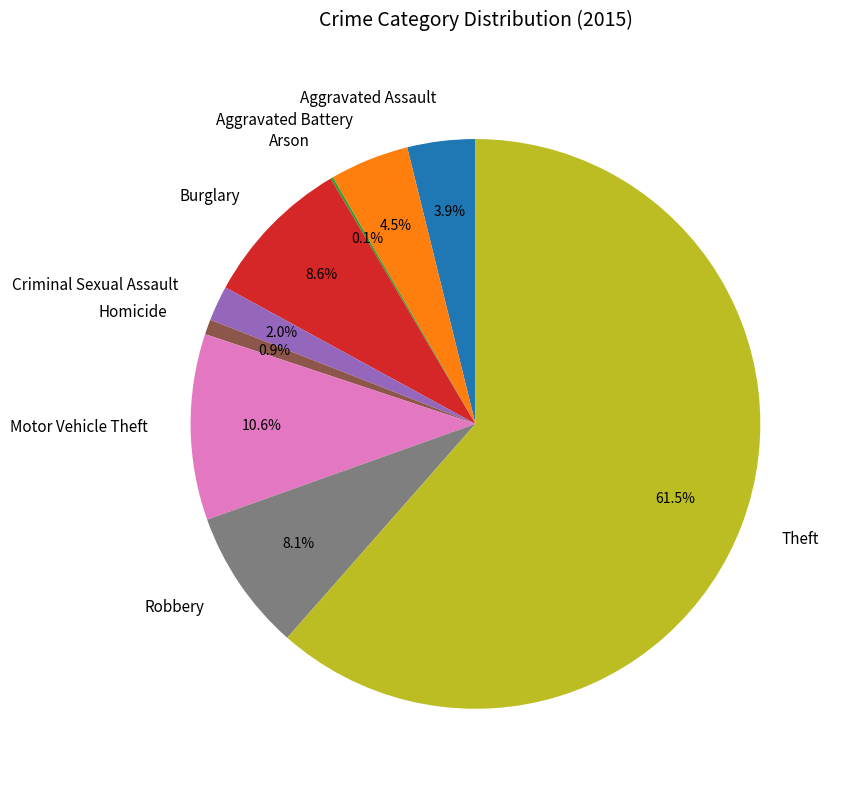

Does Motor Vehicle Theft represent more than half of the total?

No